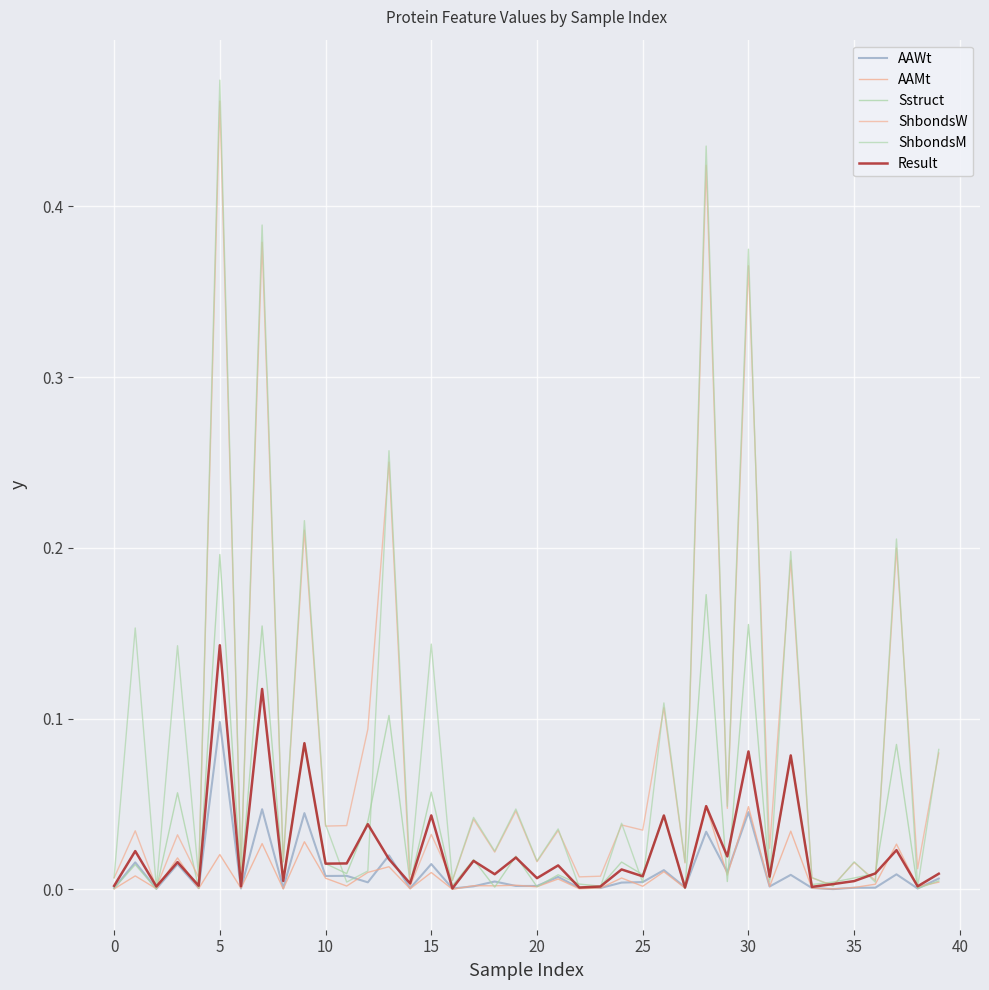

Which category has the highest value in the AAMt series?

28